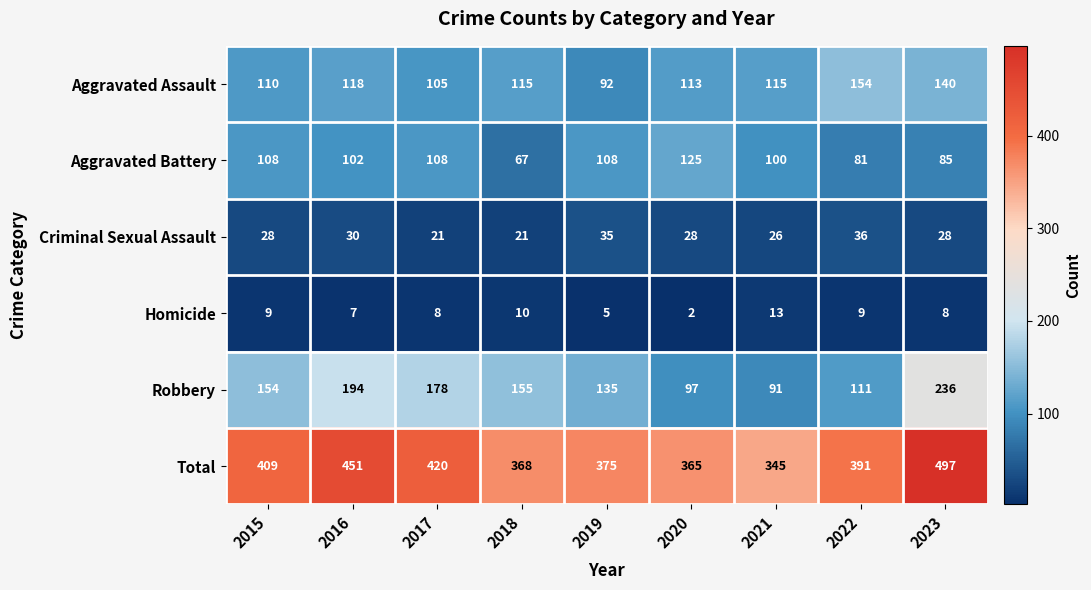

Is it true that Total equals 803 at 2023?

False